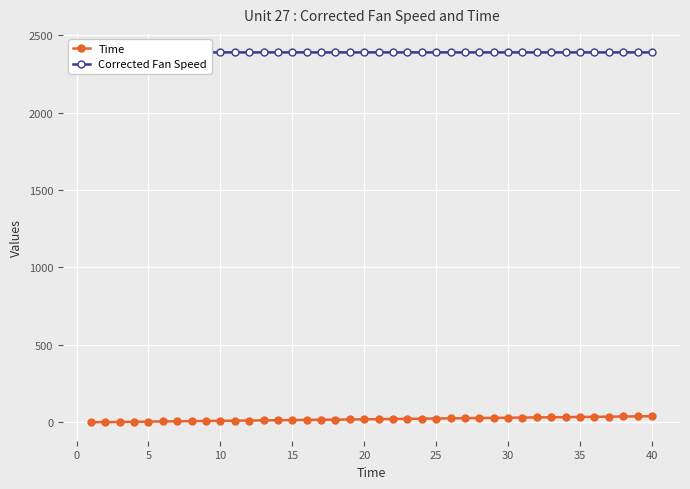

True or false: Time and Corrected Fan Speed cross at least once.

False